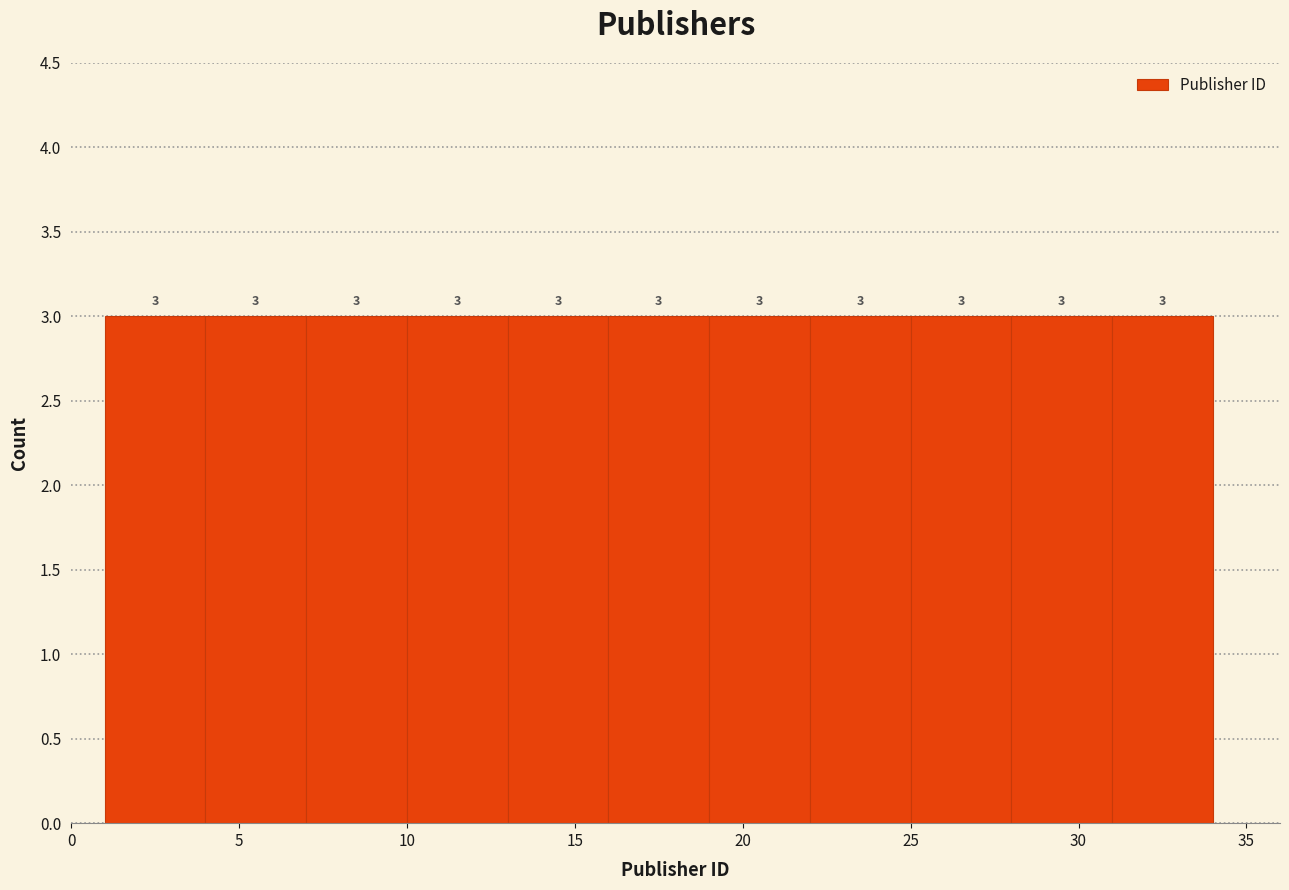

Reading left to right, transcribe this chart: for each bar, give the range it covers on the x-axis and its height.

1 to 4: 3
4 to 7: 3
7 to 10: 3
10 to 13: 3
13 to 16: 3
16 to 19: 3
19 to 22: 3
22 to 25: 3
25 to 28: 3
28 to 31: 3
31 to 34: 3